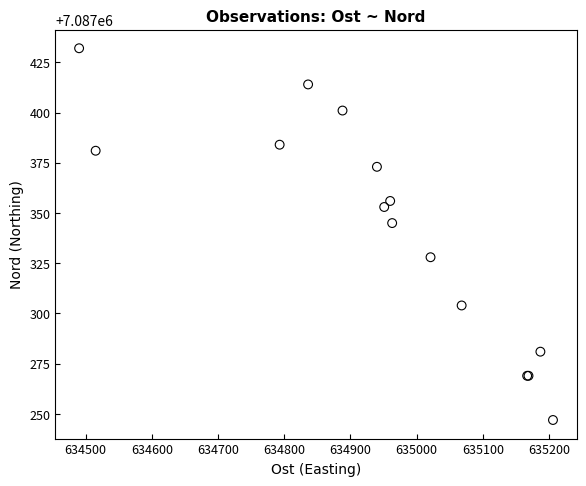

What Y value in the scatter plot is closest to 7087339?

7087345